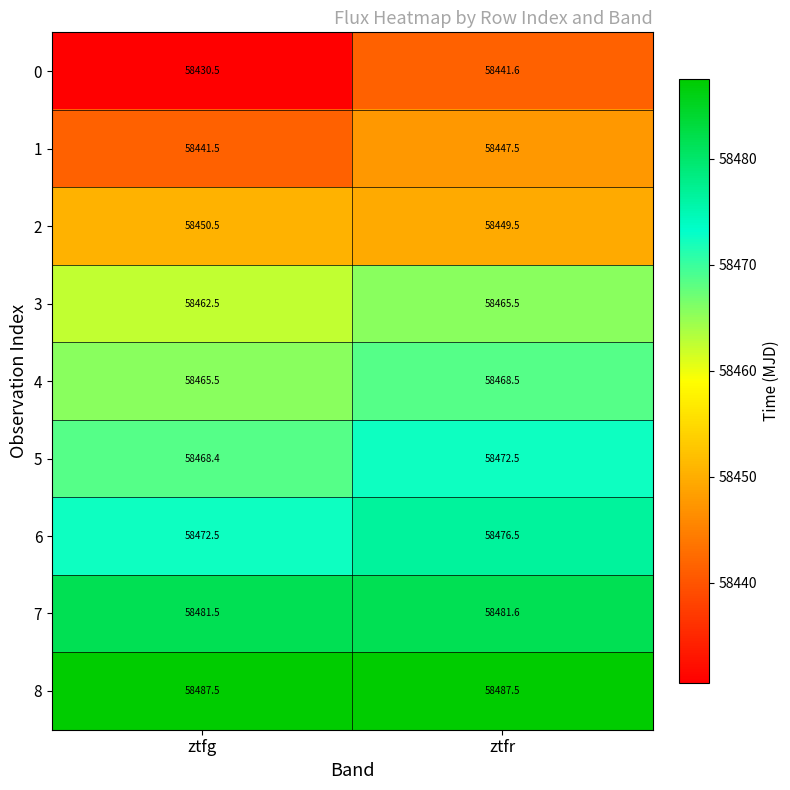

How many data points does each series have?

2